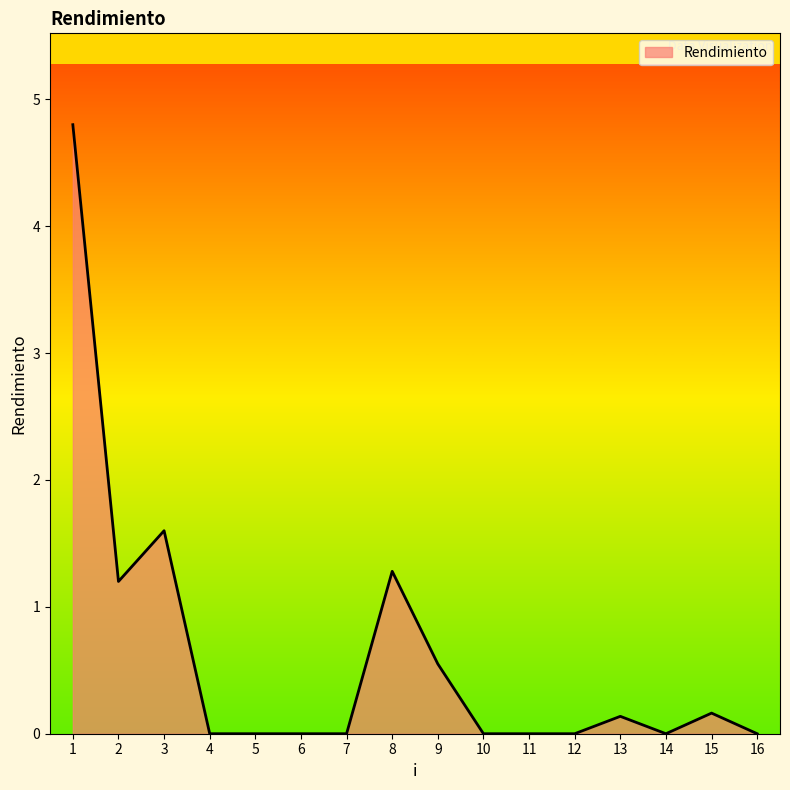

What is the average value?

0.6